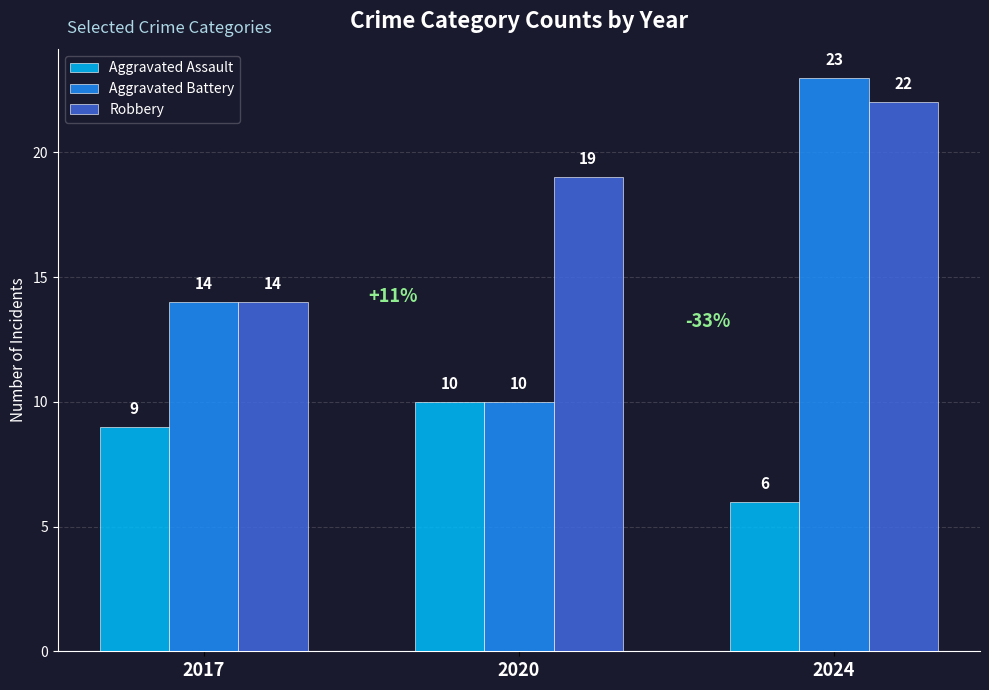

List the series in order of their overall mean, lowest first.

Aggravated Assault, Aggravated Battery, Robbery